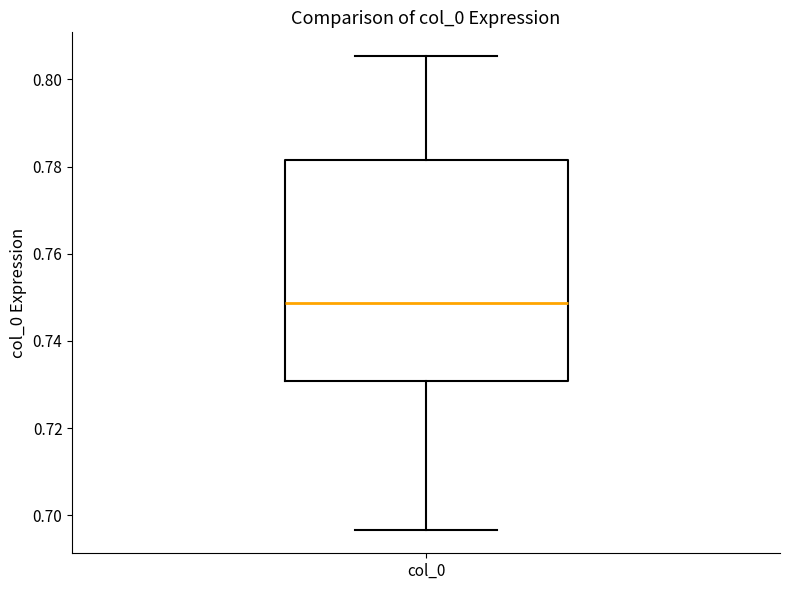

Transcribe this box plot: give where the median line is, the range the box spans, and where the two whiskers end, as read against the y-axis. The values are not printed on the chart, so give them approximately, as read against the axis.

median 0.748, box 0.730 to 0.782, whiskers 0.696 to 0.806